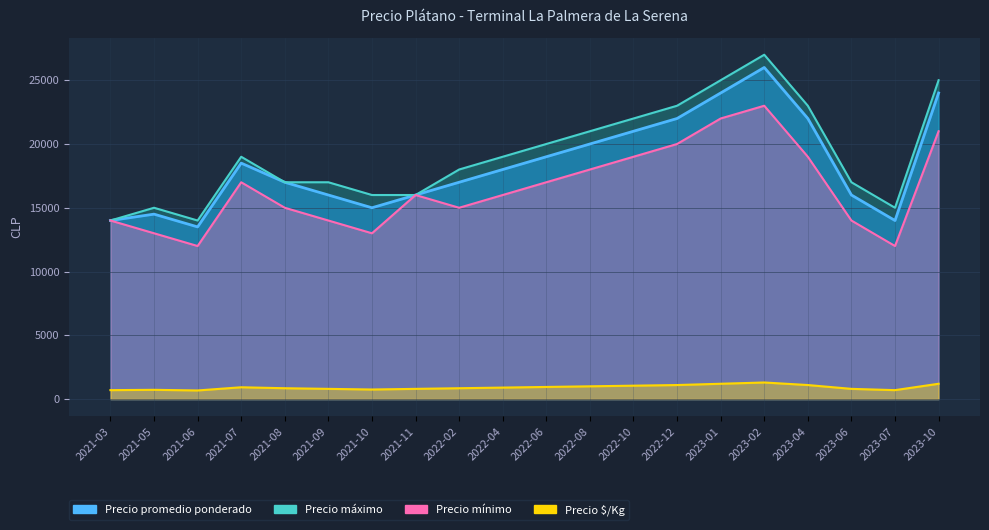

What value does the Precio $/Kg series have at 2023-07?

700